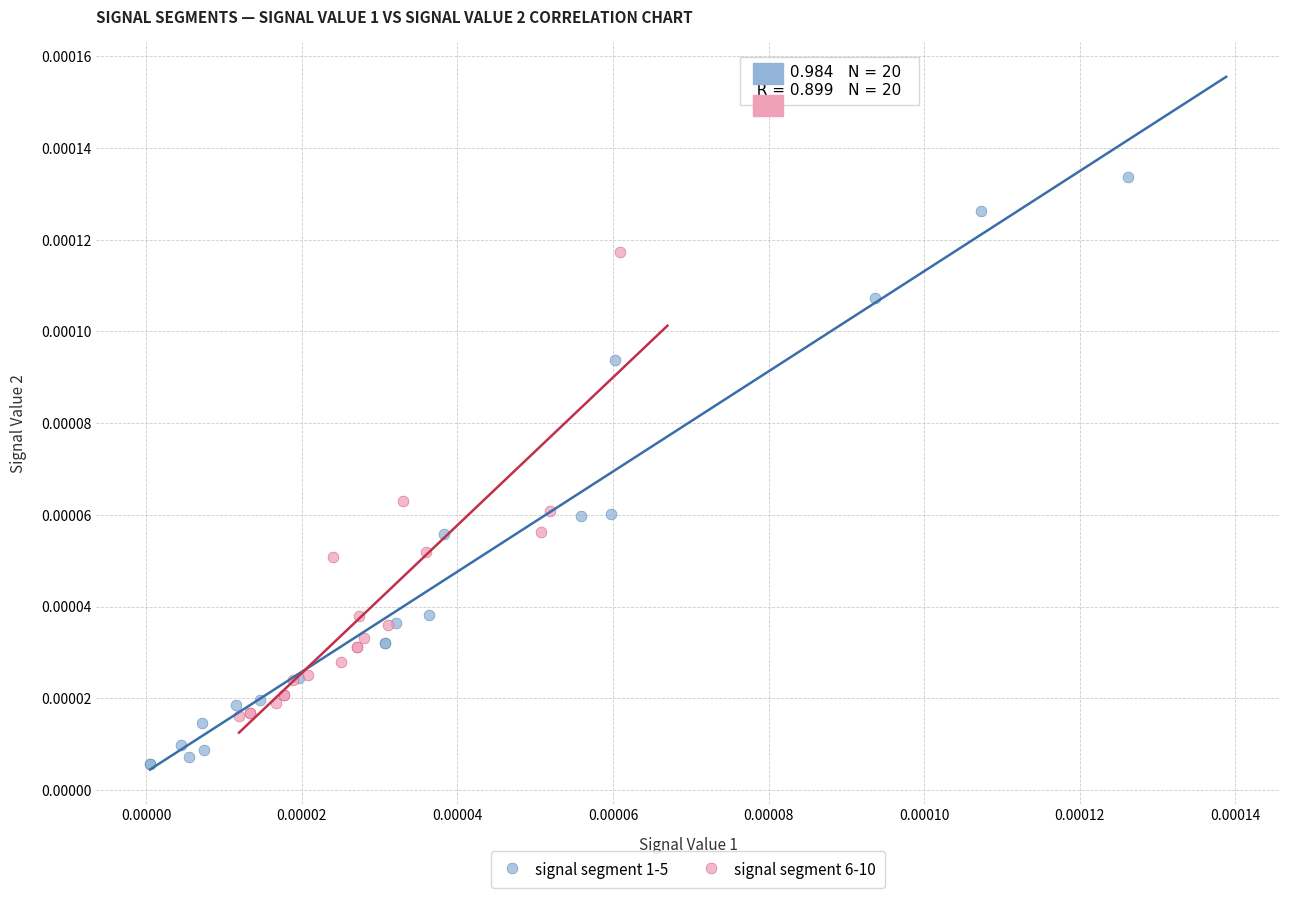

Which series reaches the maximum Y coordinate?

signal segment 1-5